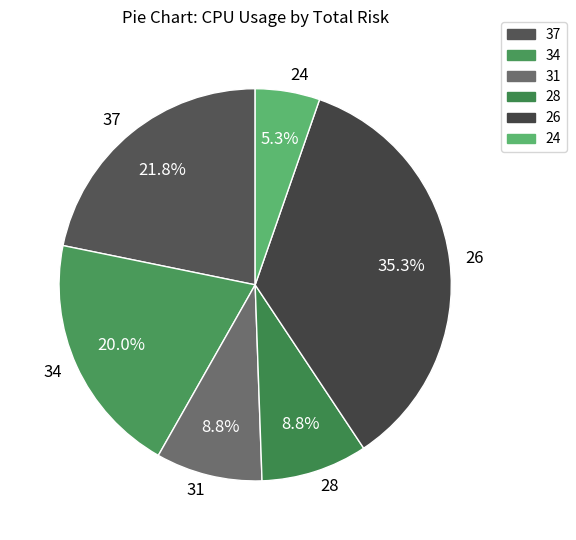

Is there a majority slice in this chart?

No